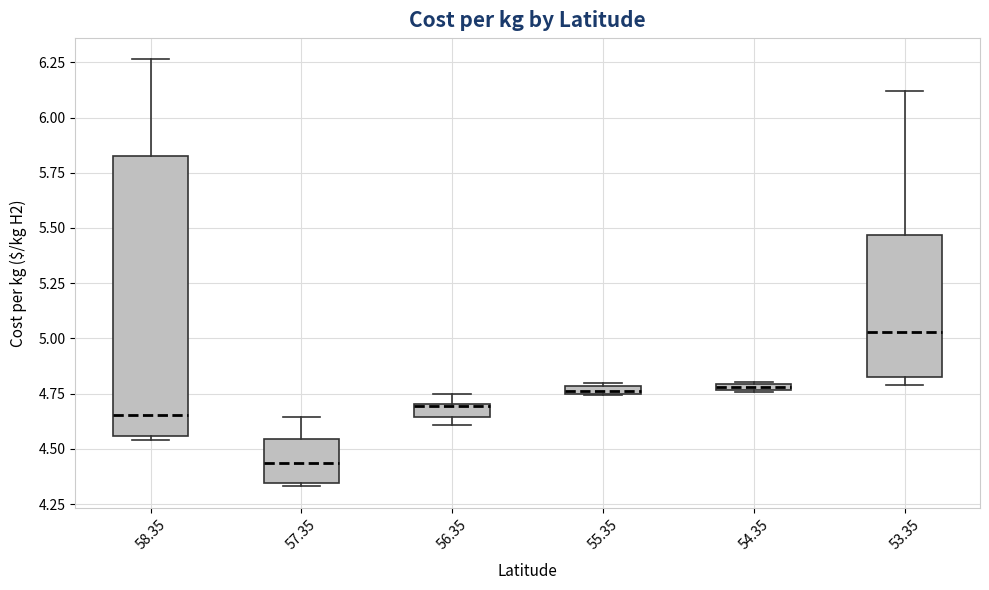

Which box is the tallest, from its lower edge to its upper edge?

58.35